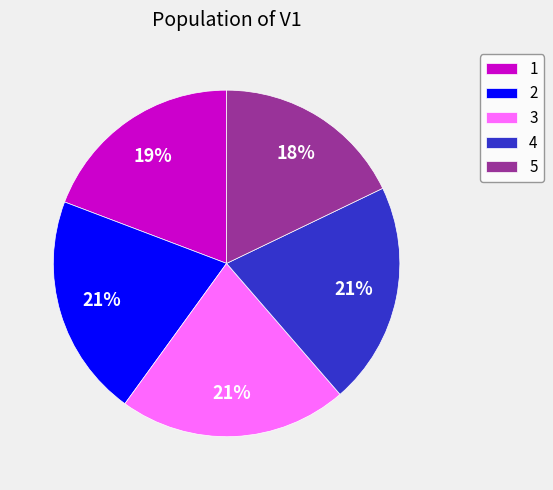

Combined, do 4 and 5 account for over 50%?

No